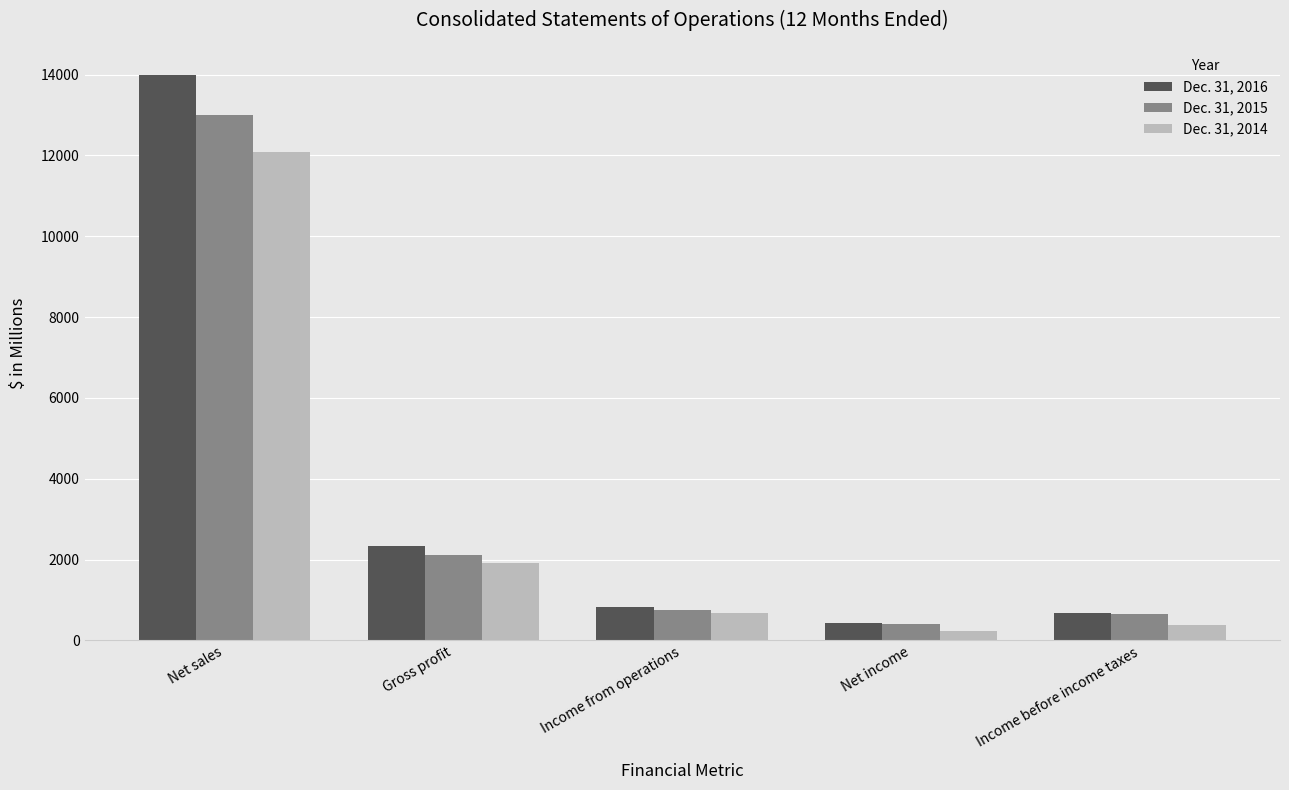

What is the difference between the highest and lowest values at Income before income taxes?

284.7